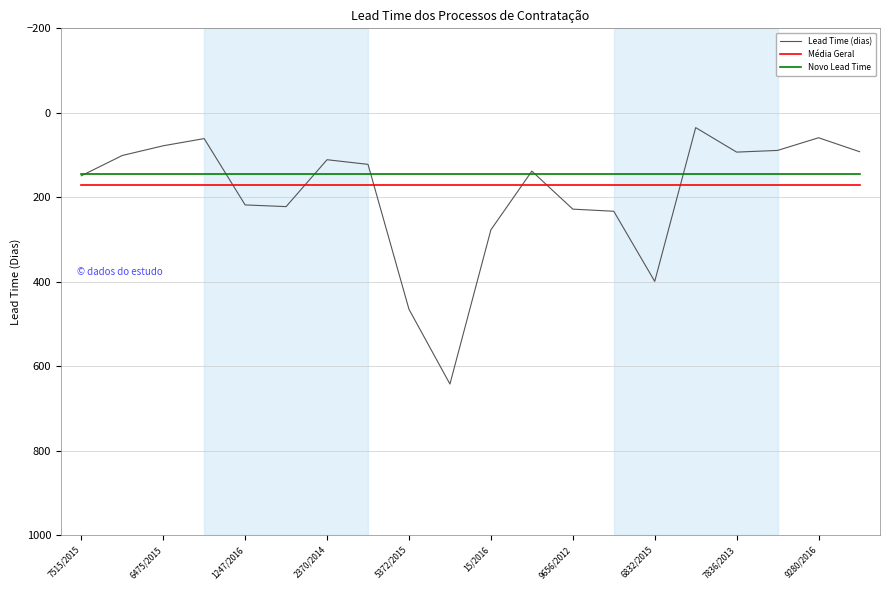

Which series has the widest spread of values?

Lead Time (dias)